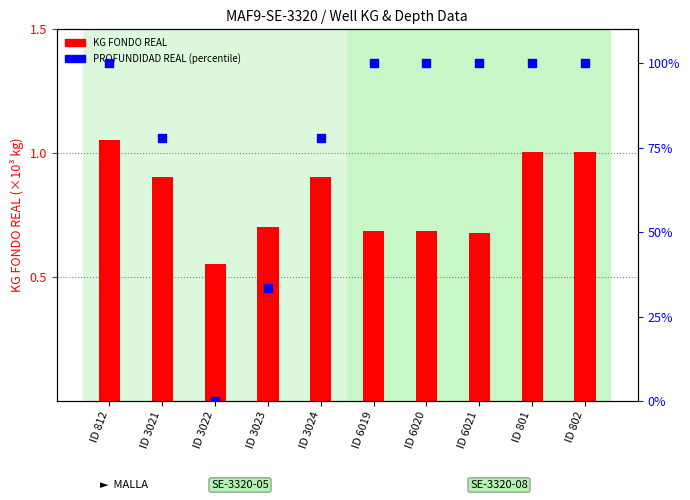

Which series has the widest spread of Y values?

PROFUNDIDAD REAL (percentile)